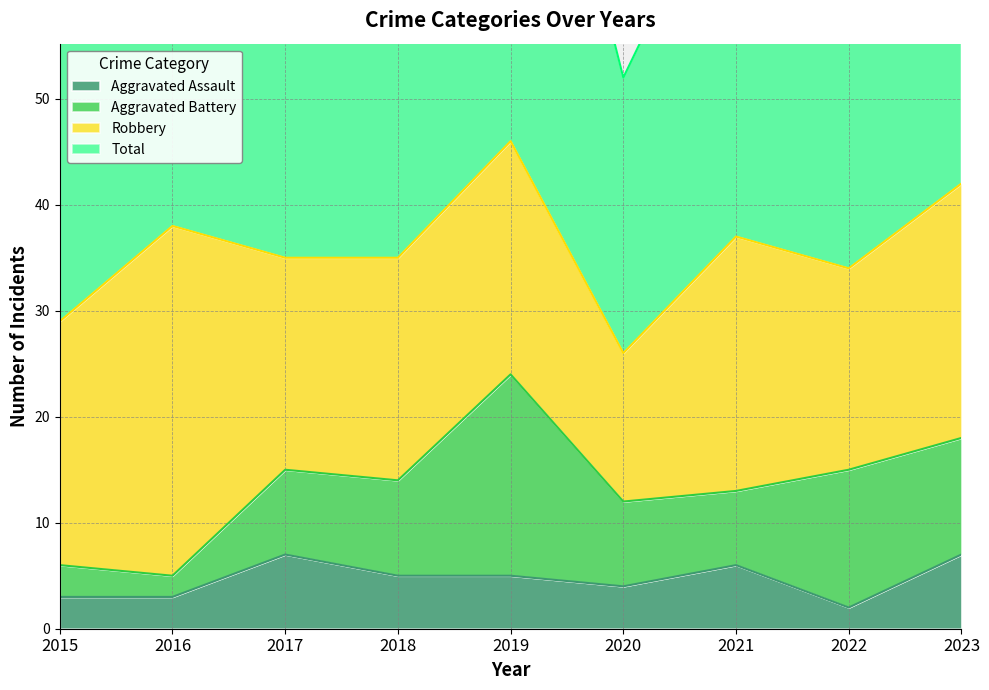

Where is Total nearest to the value 73?

2018